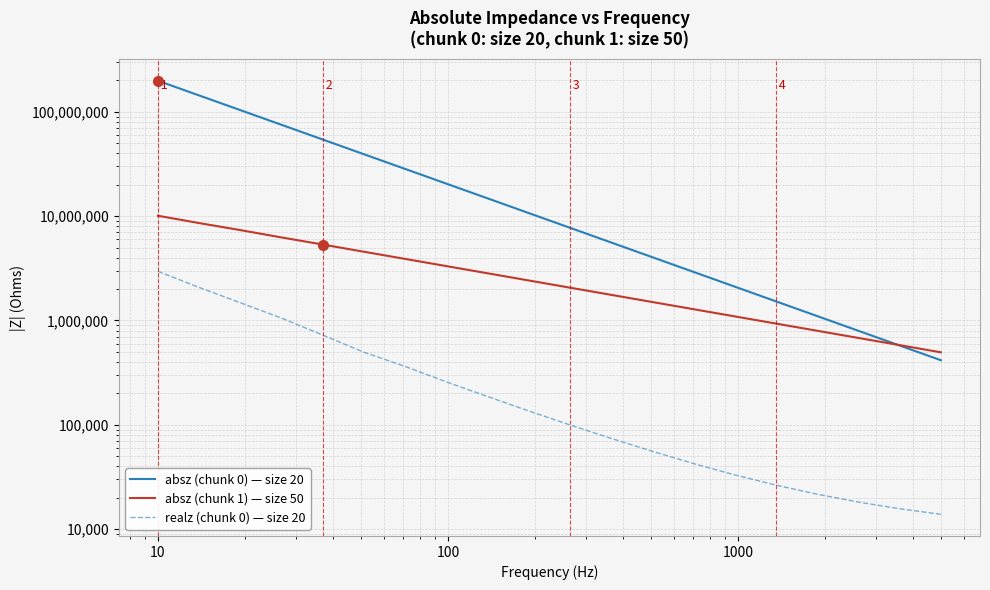

What is the lowest value of the absz (chunk 0) — size 20 series?

416128.0